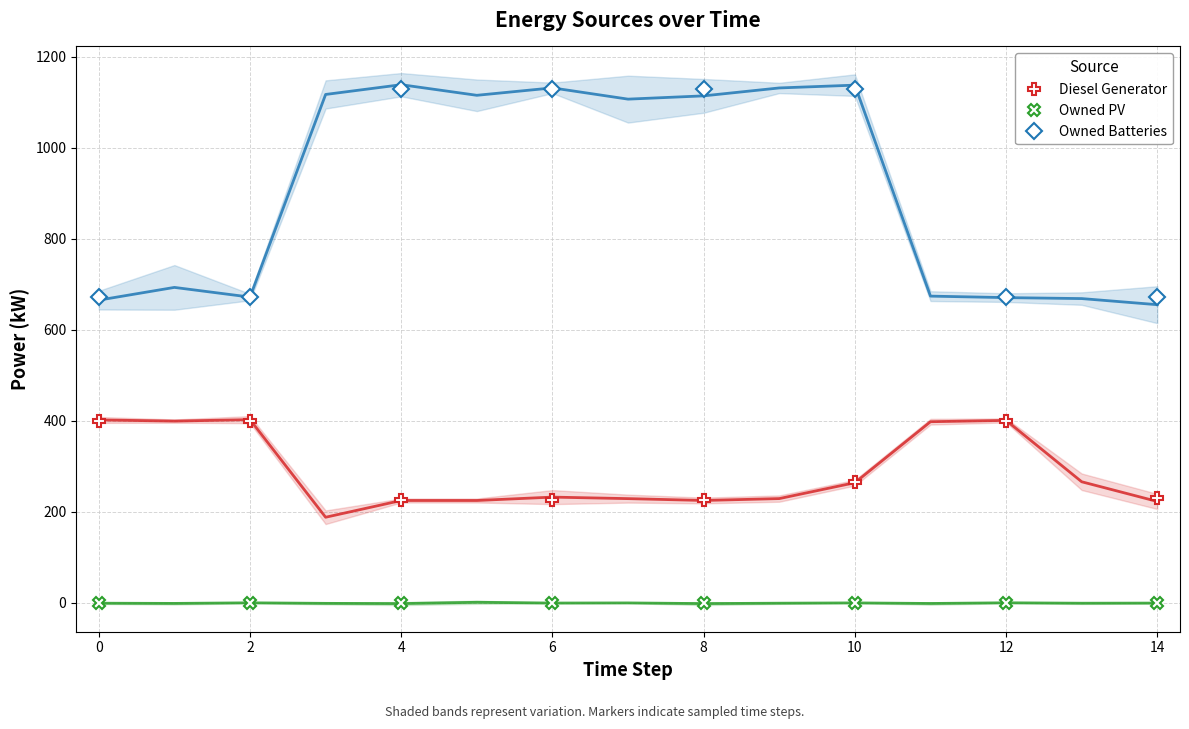

What is the value of the Diesel Generator point at the 4th from the left?

226.0